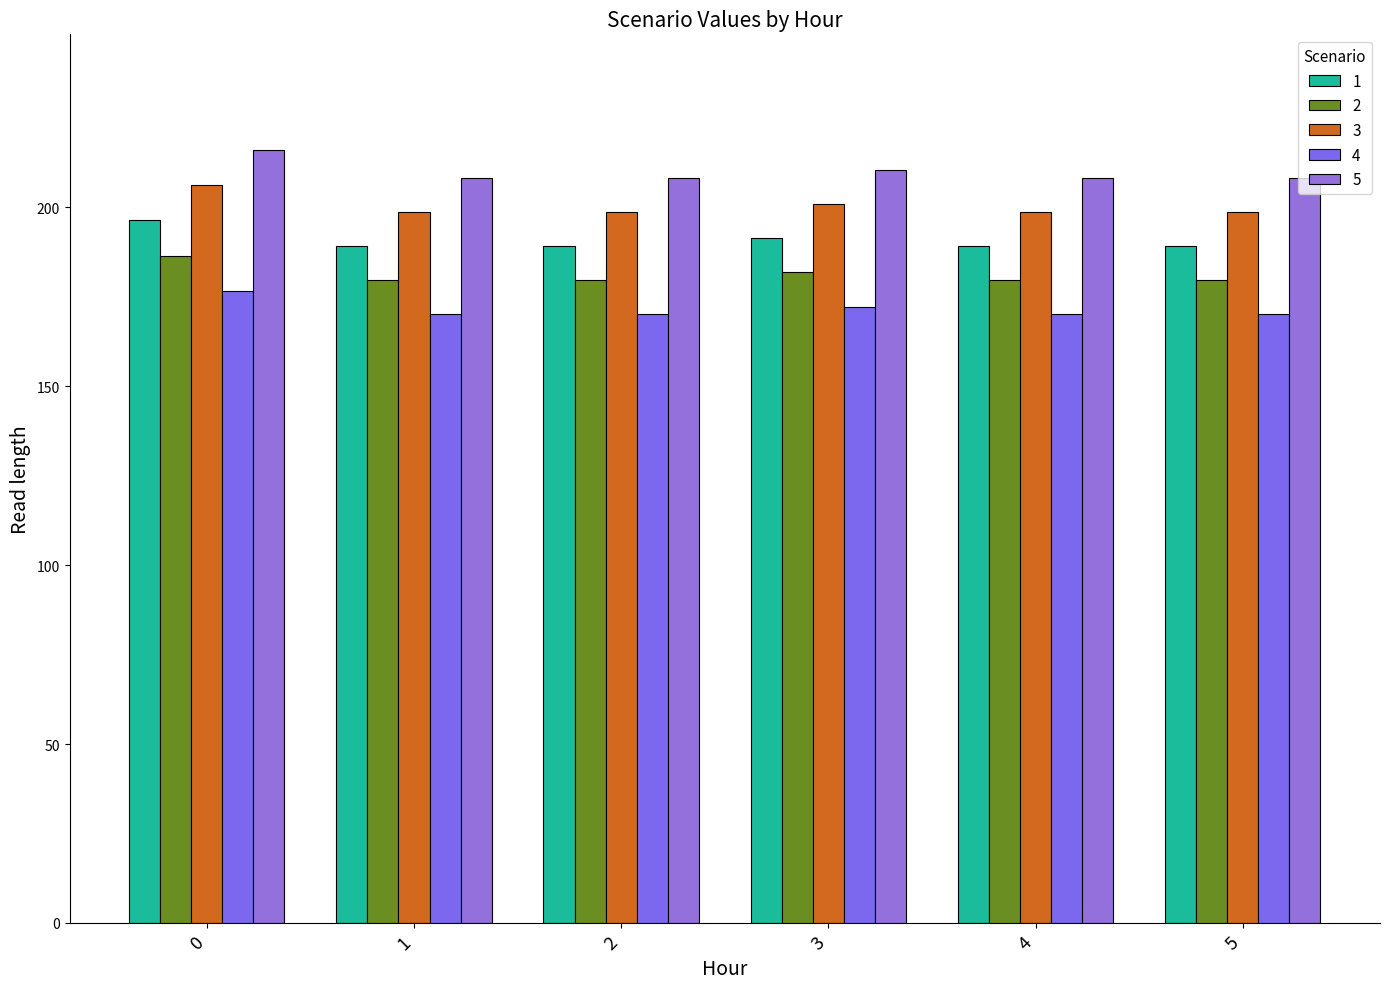

What are all the series names shown in the legend?

1, 2, 3, 4, 5